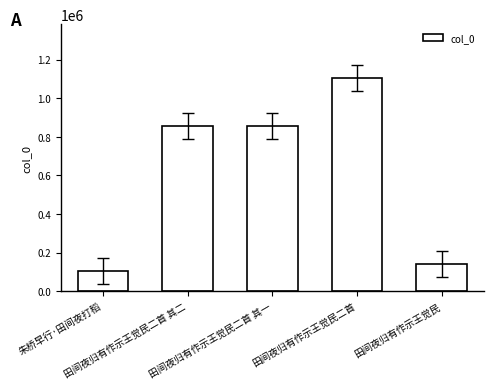

What is the minimum value shown in the chart?

106108